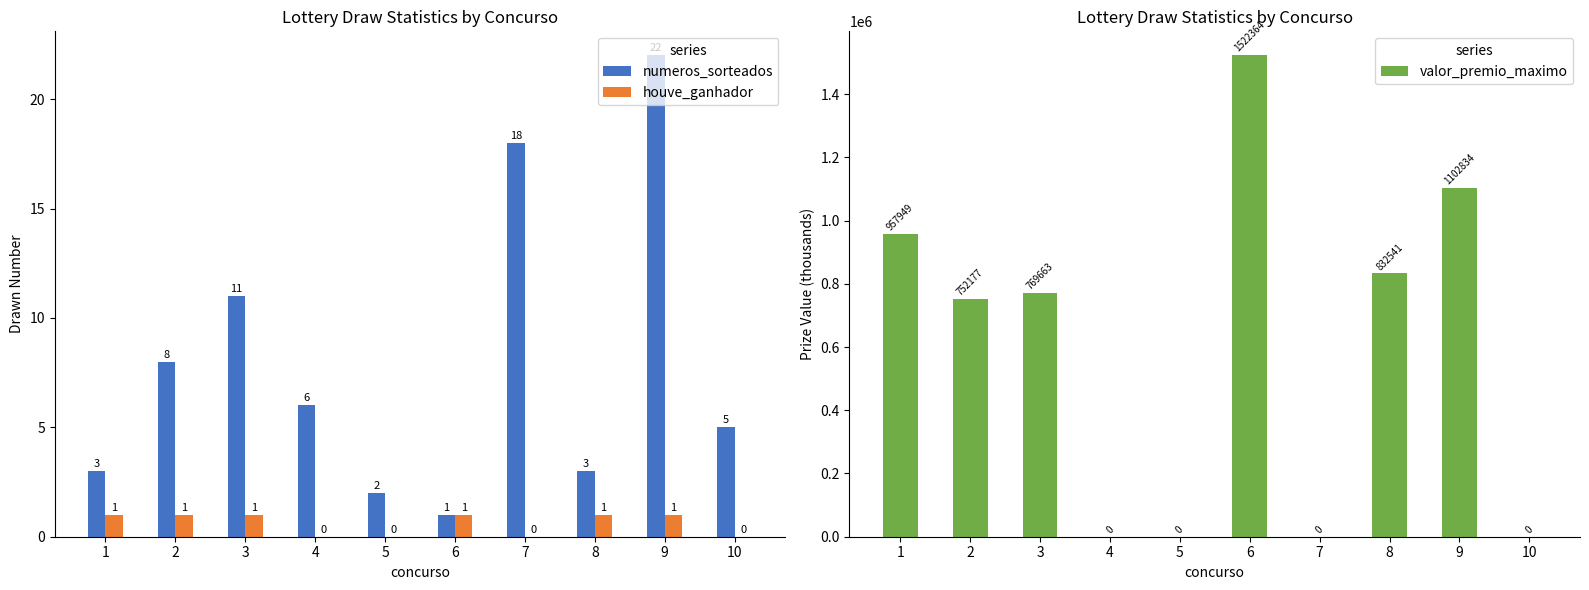

Does the chart contain any negative values?

No